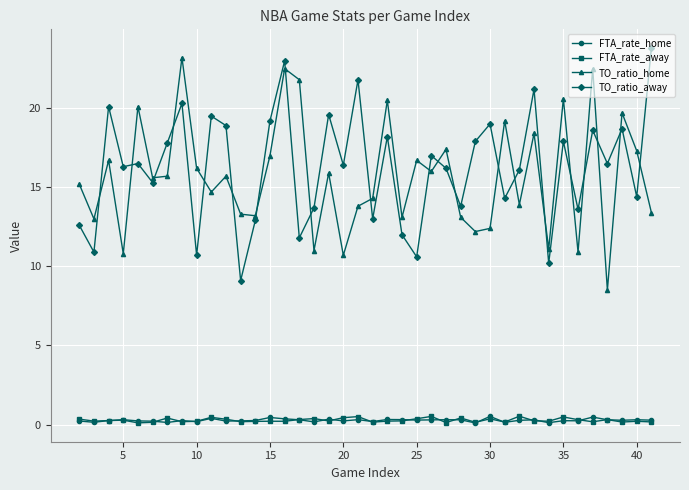

What is the average value of the TO_ratio_home series?

15.7